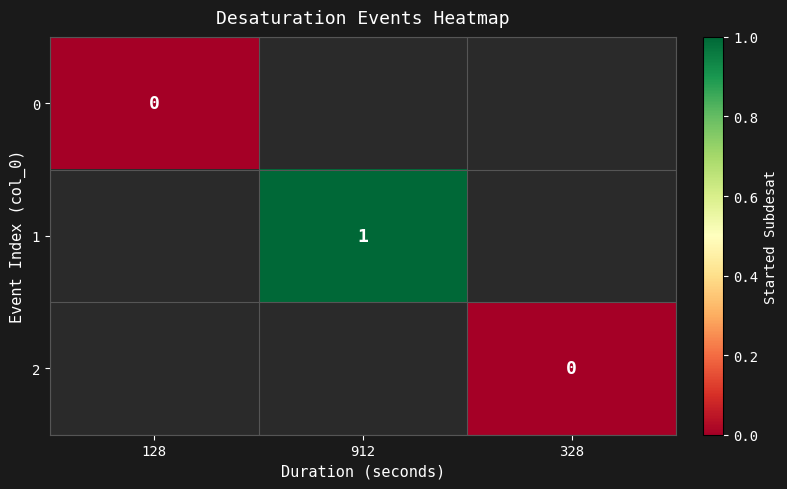

Is it true that 1 equals 0 at 912?

False